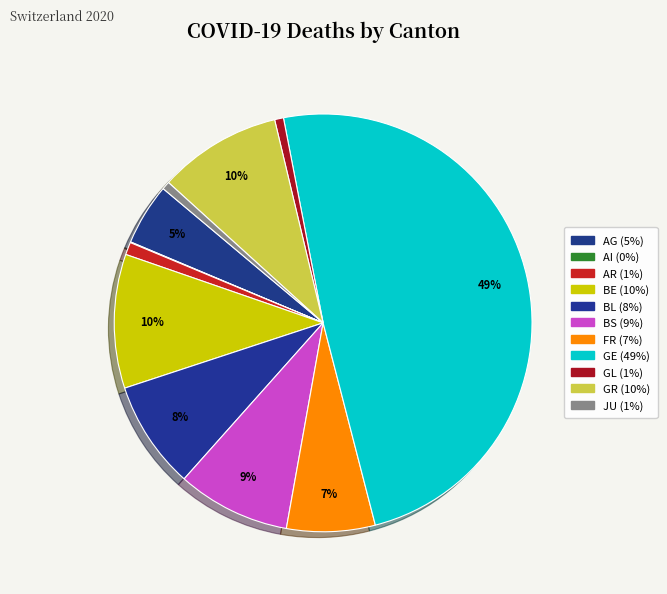

Which slice is the largest?

GE